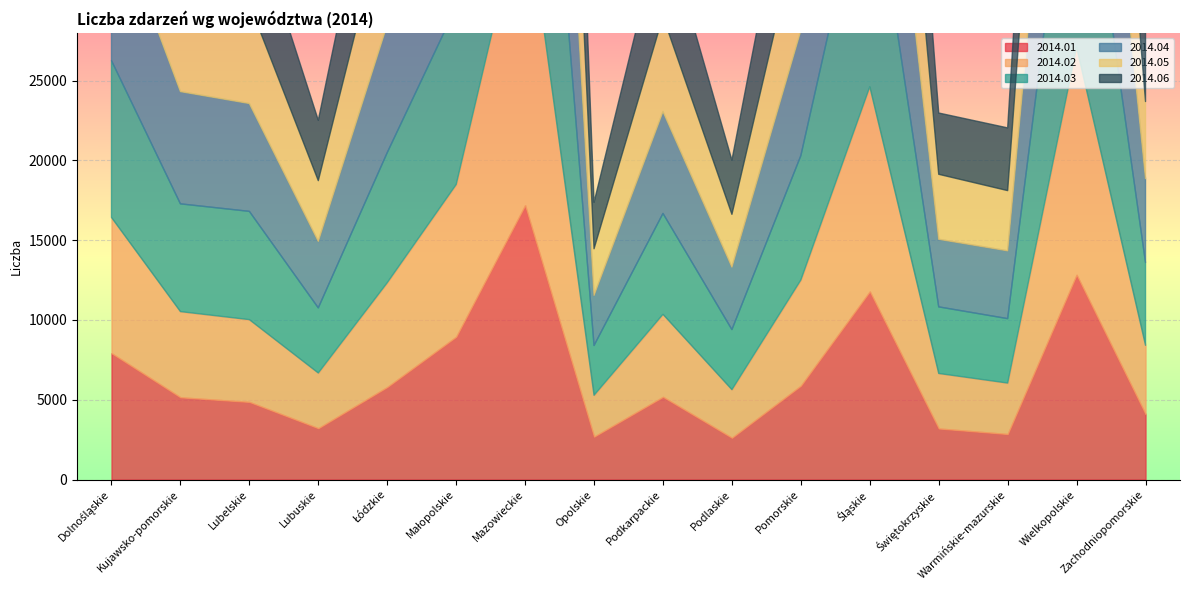

True or false: 2014.04 has more than 2 points higher than both neighbors.

True